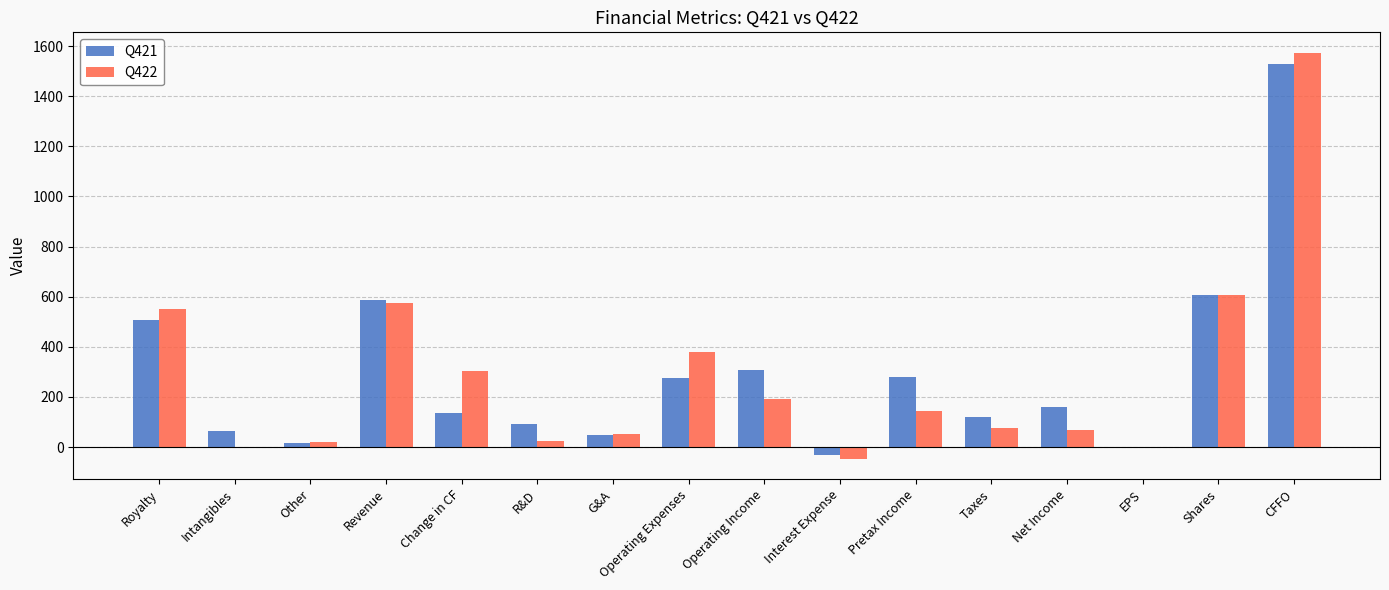

What are all the series names shown in the legend?

Q421, Q422